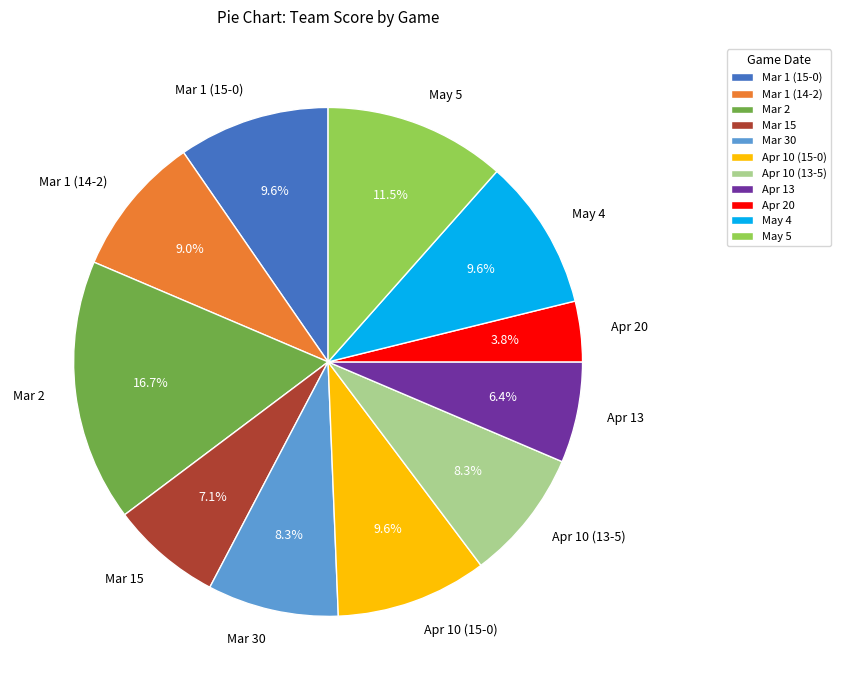

To the nearest percent, what is the difference between the May 5 and Mar 2 slice percentages?

5%